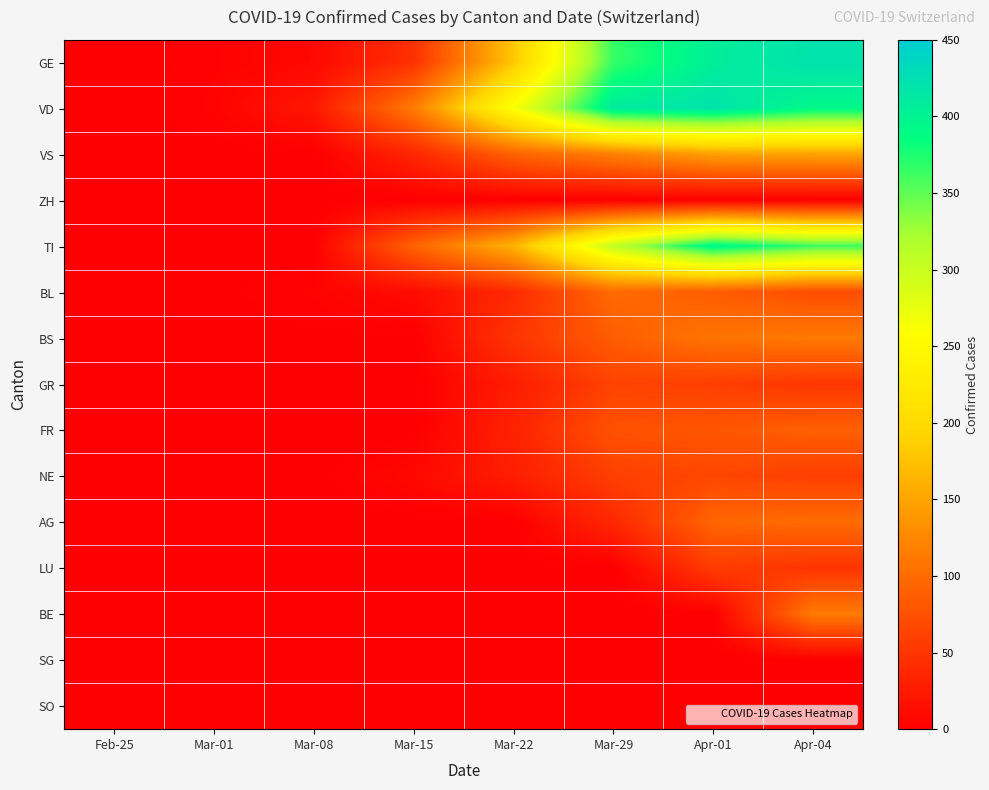

Reading left to right, list all the values displayed in this chart.

GE: Feb-25=0	Mar-01=3	Mar-08=9	Mar-15=46	Mar-22=179	Mar-29=365	Apr-01=406	Apr-04=421
VD: Feb-25=0	Mar-01=4	Mar-08=22	Mar-15=114	Mar-22=260	Mar-29=410	Apr-01=420	Apr-04=393
VS: Feb-25=0	Mar-01=0	Mar-08=0	Mar-15=36	Mar-22=92	Mar-29=119	Apr-01=147	Apr-04=150
ZH: Feb-25=0	Mar-01=0	Mar-08=0	Mar-15=0	Mar-22=0	Mar-29=0	Apr-01=0	Apr-04=0
TI: Feb-25=0	Mar-01=0	Mar-08=0	Mar-15=92	Mar-22=163	Mar-29=306	Apr-01=396	Apr-04=363
BL: Feb-25=0	Mar-01=1	Mar-08=4	Mar-15=12	Mar-22=40	Mar-29=99	Apr-01=86	Apr-04=73
BS: Feb-25=0	Mar-01=0	Mar-08=1	Mar-15=0	Mar-22=50	Mar-29=87	Apr-01=108	Apr-04=112
GR: Feb-25=0	Mar-01=0	Mar-08=0	Mar-15=0	Mar-22=27	Mar-29=63	Apr-01=59	Apr-04=52
FR: Feb-25=0	Mar-01=0	Mar-08=0	Mar-15=0	Mar-22=32	Mar-29=76	Apr-01=81	Apr-04=89
NE: Feb-25=0	Mar-01=0	Mar-08=0	Mar-15=9	Mar-22=28	Mar-29=60	Apr-01=66	Apr-04=59
AG: Feb-25=0	Mar-01=0	Mar-08=0	Mar-15=0	Mar-22=0	Mar-29=38	Apr-01=94	Apr-04=100
LU: Feb-25=0	Mar-01=0	Mar-08=0	Mar-15=0	Mar-22=0	Mar-29=0	Apr-01=57	Apr-04=49
BE: Feb-25=0	Mar-01=0	Mar-08=0	Mar-15=0	Mar-22=0	Mar-29=0	Apr-01=0	Apr-04=113
SG: Feb-25=0	Mar-01=0	Mar-08=0	Mar-15=0	Mar-22=0	Mar-29=0	Apr-01=0	Apr-04=0
SO: Feb-25=0	Mar-01=0	Mar-08=0	Mar-15=0	Mar-22=0	Mar-29=0	Apr-01=0	Apr-04=0